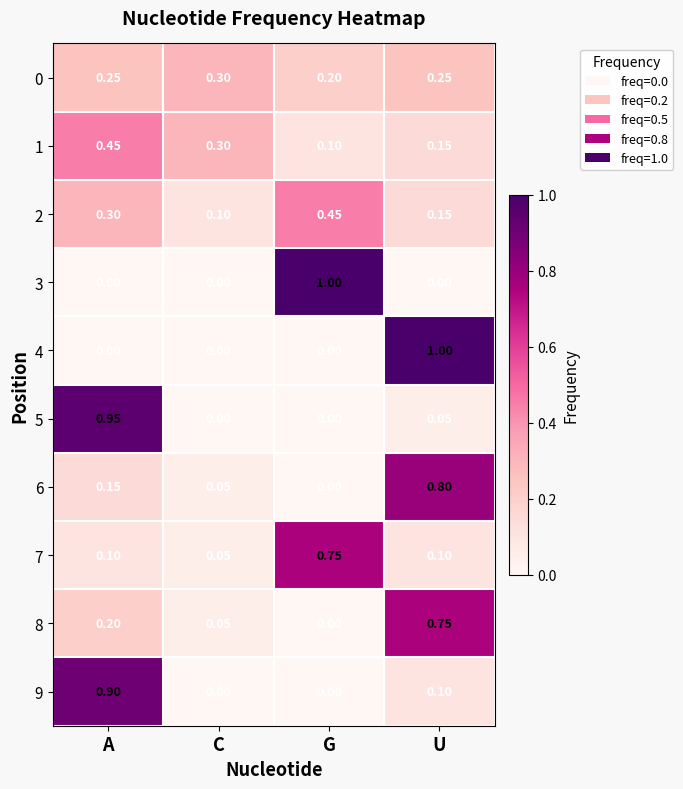

At which category is the sum across all series the highest?

U